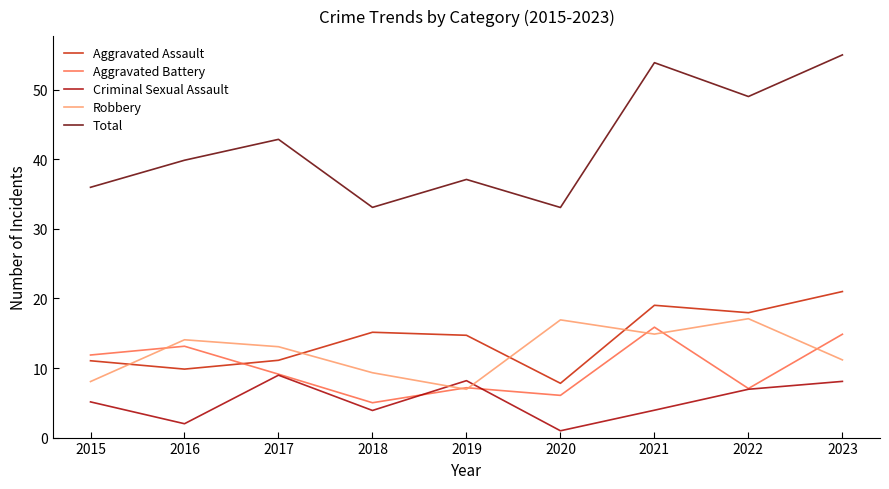

Is the value of Robbery at 2021 greater than the value of Criminal Sexual Assault at 2023?

Yes